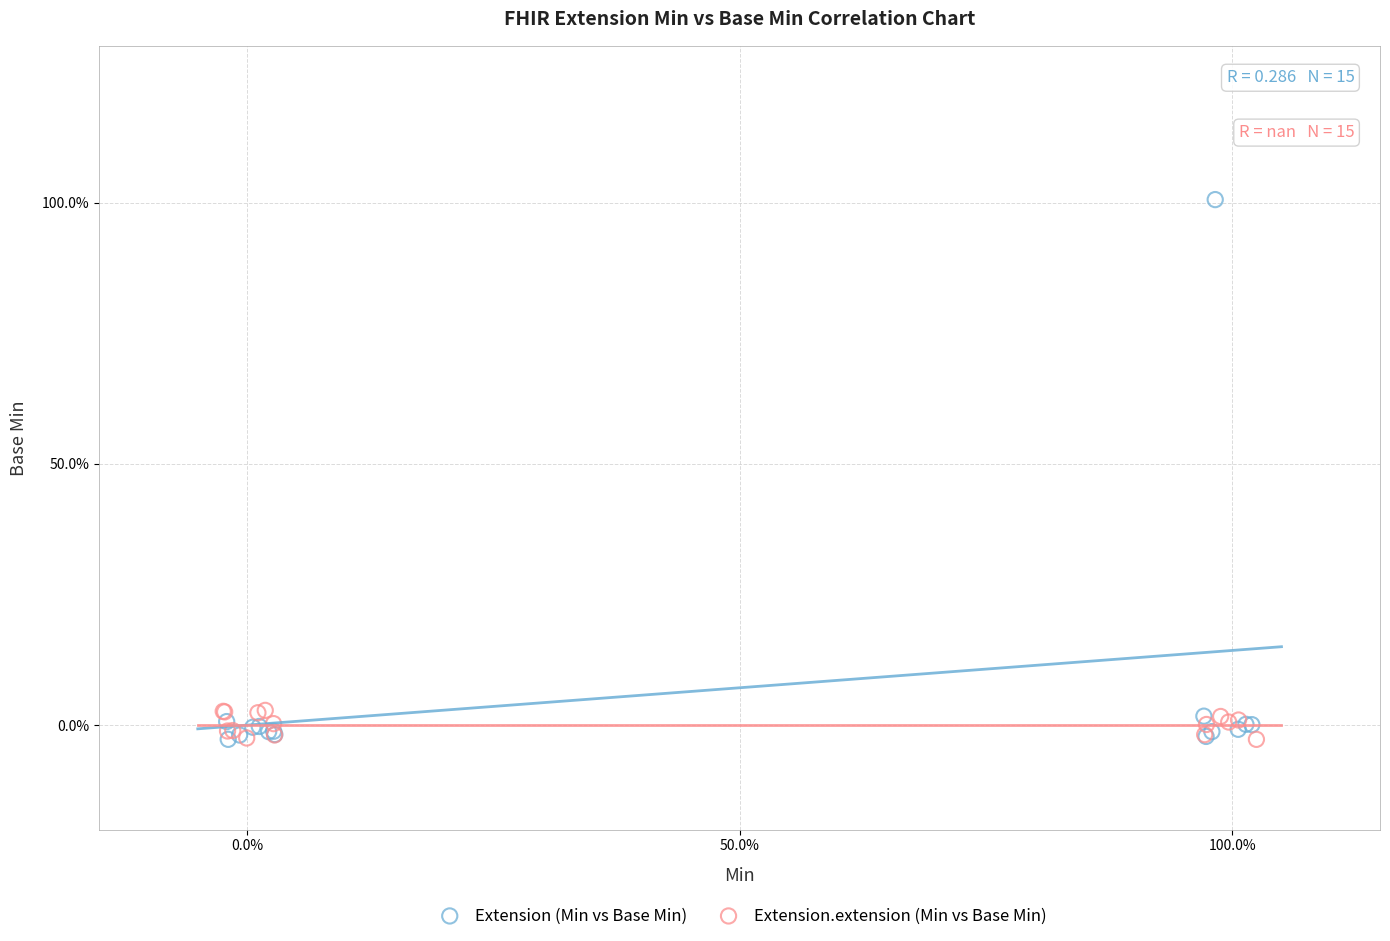

Which series has the largest Y range (max minus min)?

Extension (Min vs Base Min)